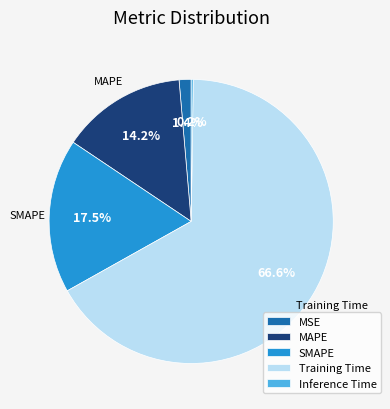

Which has a higher value, Training Time or SMAPE?

Training Time